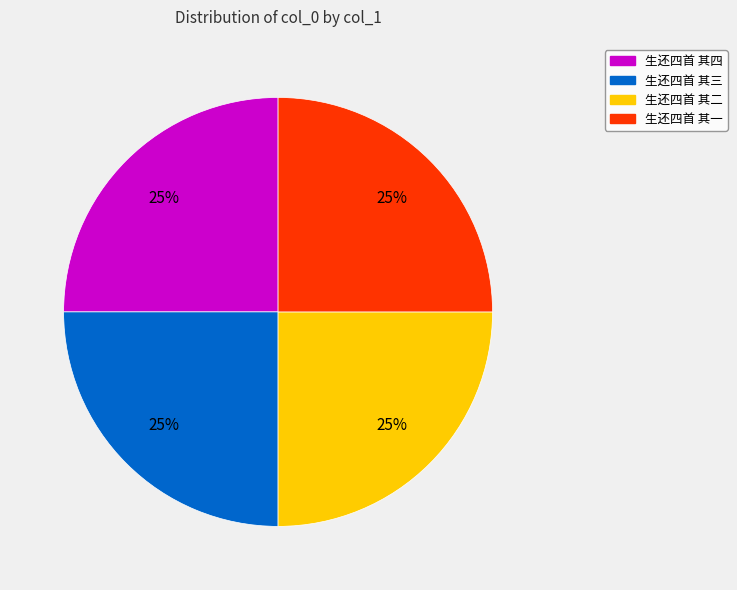

Is there a majority slice in this chart?

No